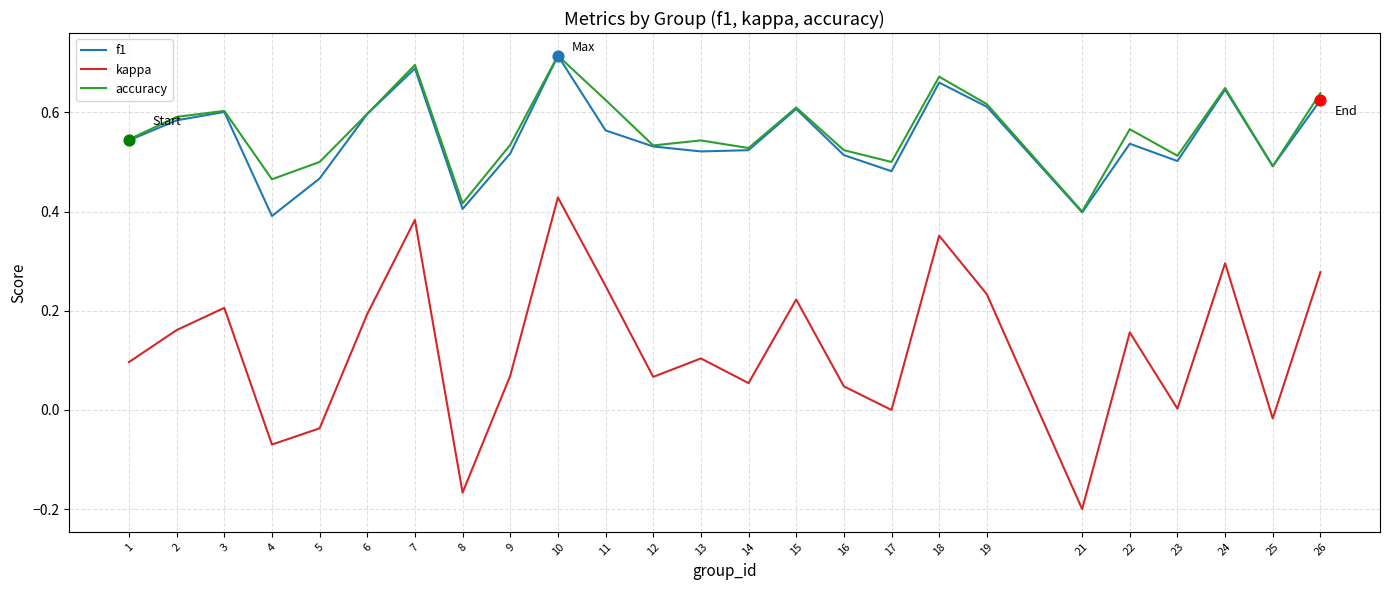

What is the total value across all series at 13?

1.2